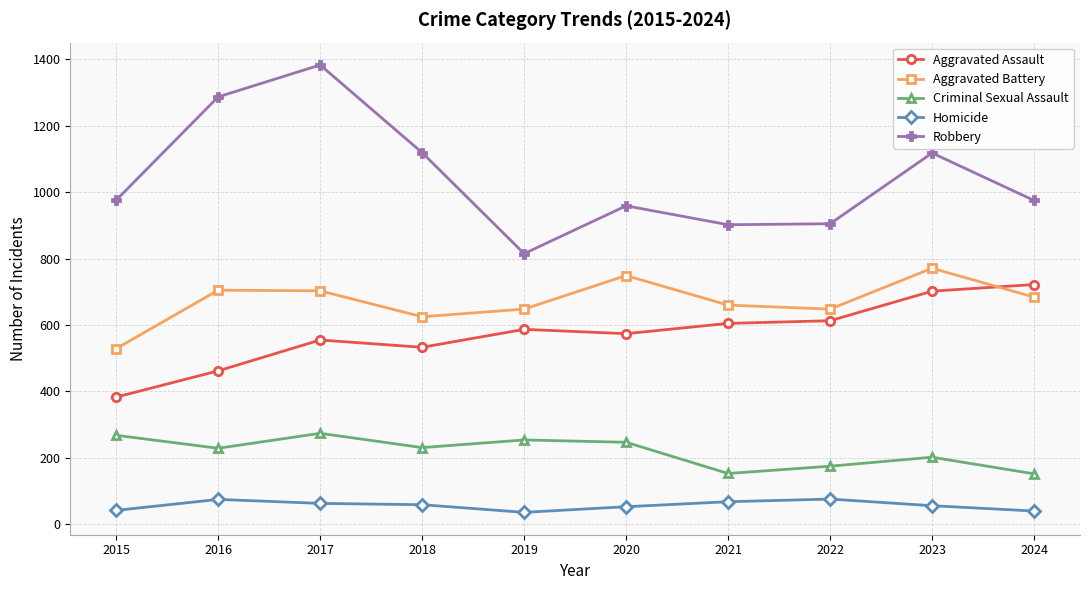

Which series has the widest spread of values?

Robbery